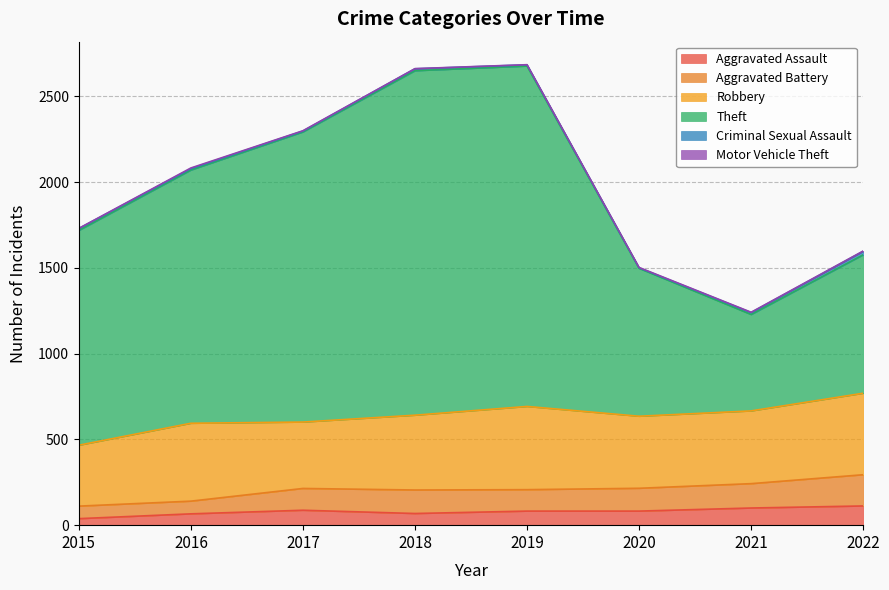

How many values in the Aggravated Assault series exceed 82?

3